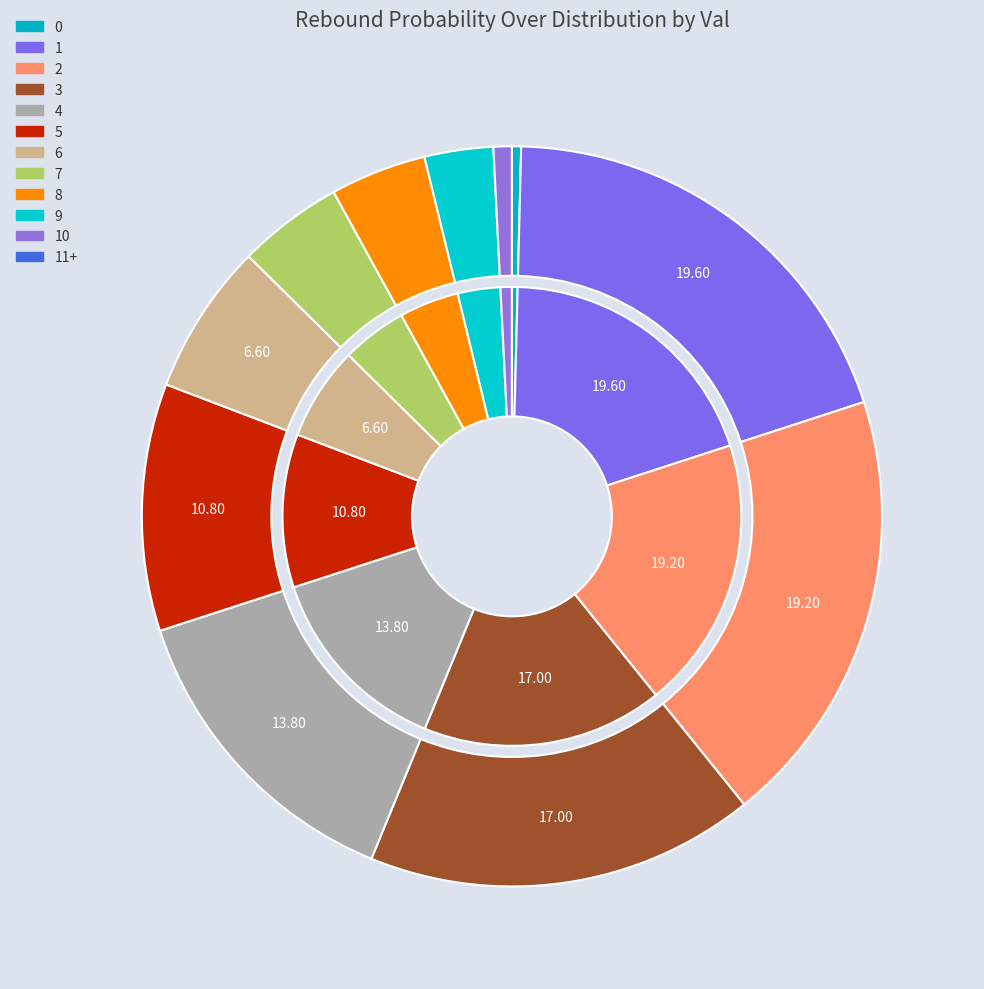

Count the number of slices in the pie.

12